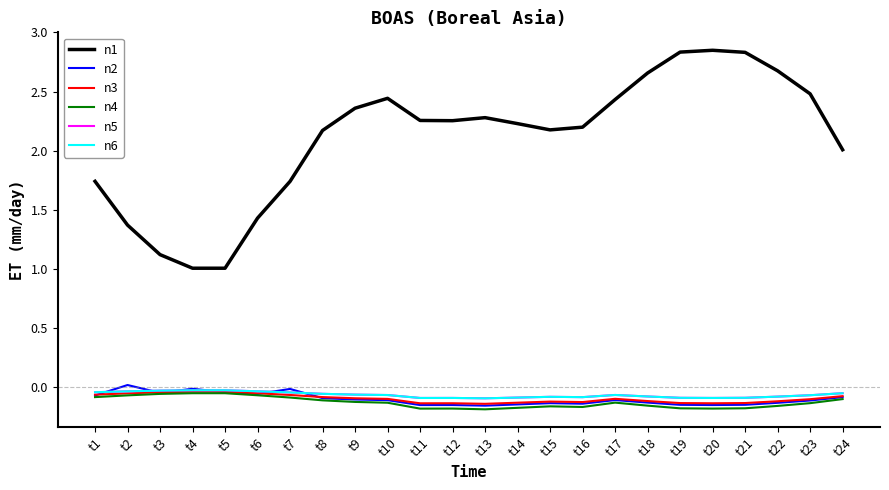

The value of n5 at t22 is -0.1. True or false?

True